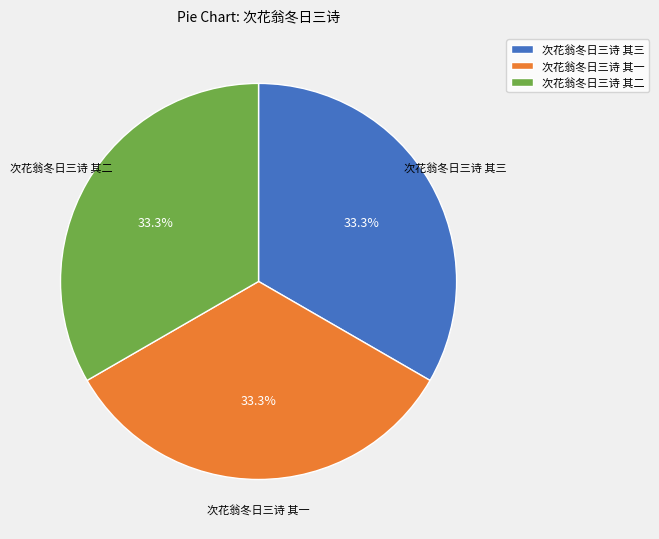

What is the total percentage of 次花翁冬日三诗 其一 and 次花翁冬日三诗 其三?

66.7%